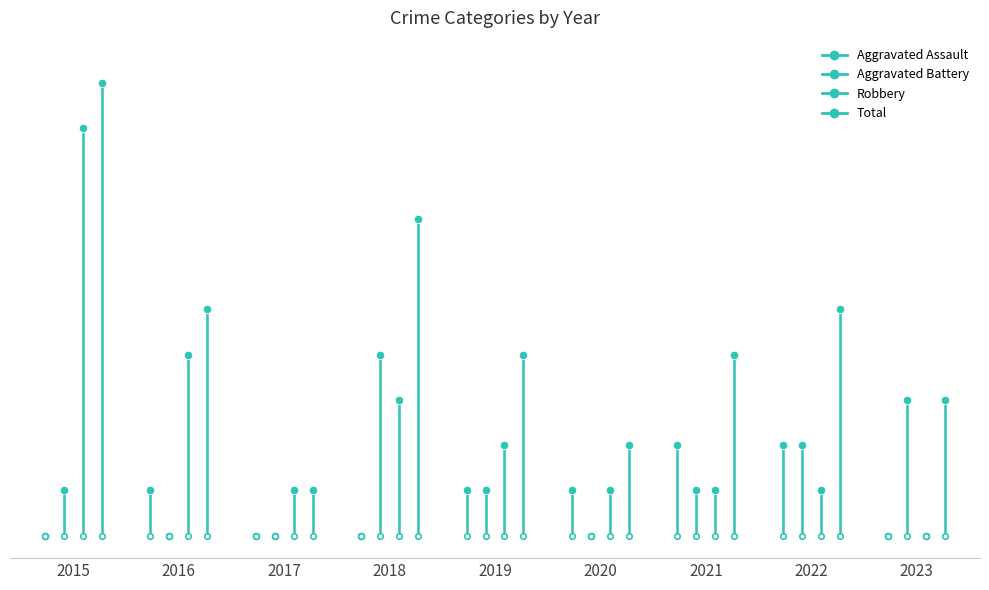

True or false: Total and Aggravated Assault intersect in this chart.

False